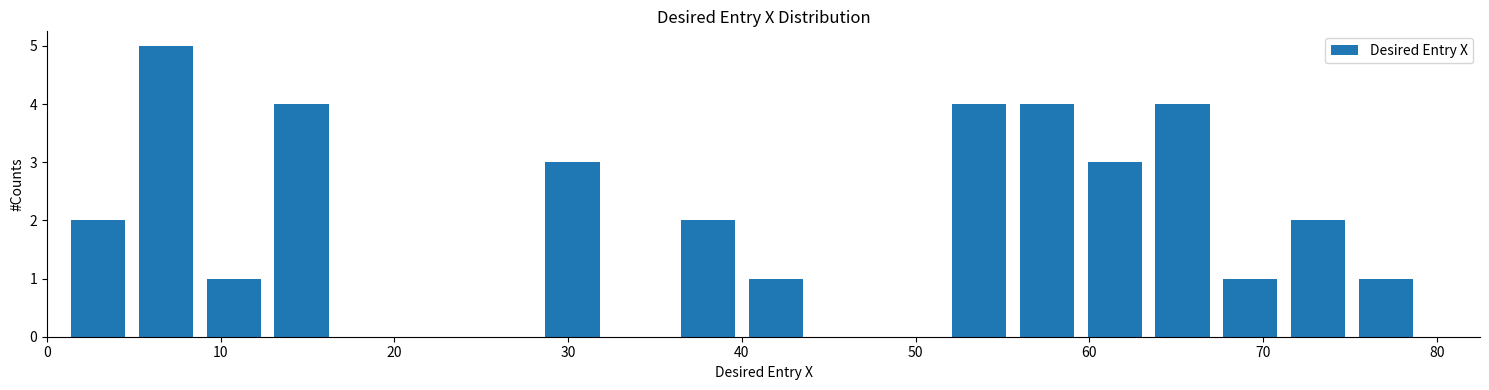

Around what value on the x-axis is the tallest bar? Give the approximate position of its centre, as read against the axis.

7